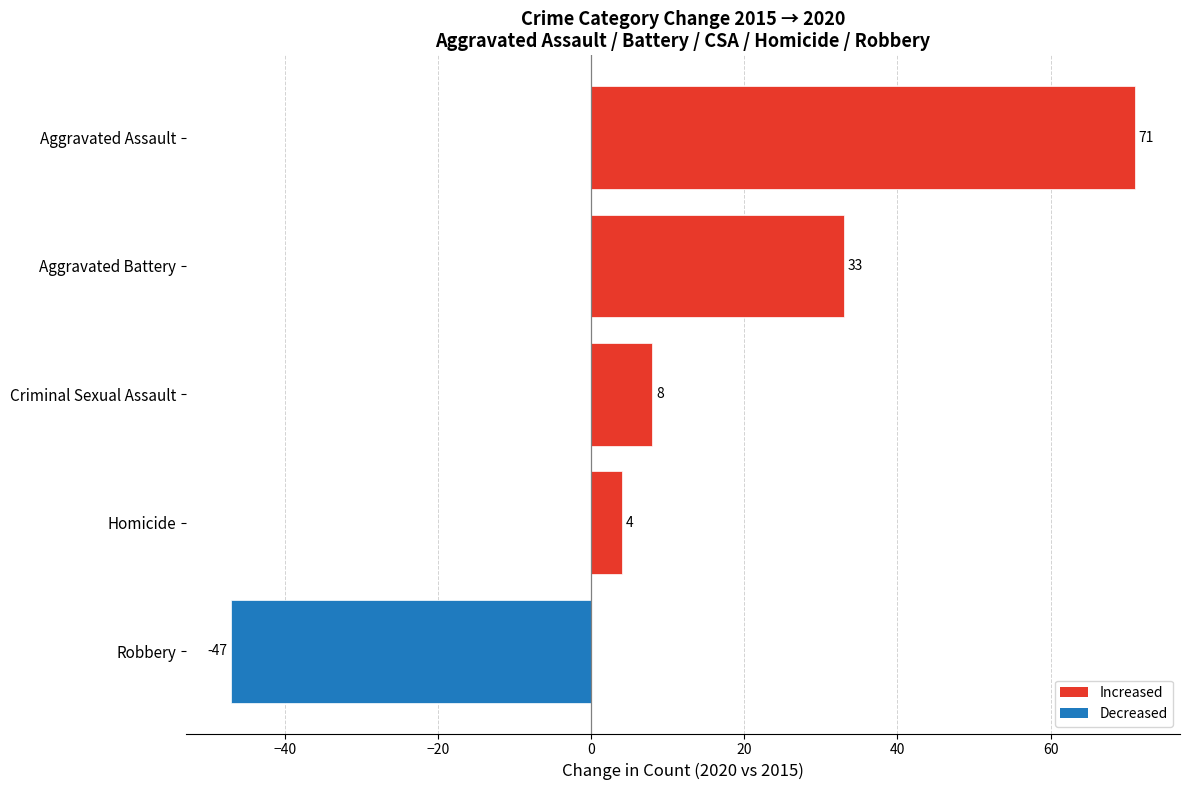

What is the sum of all values?

69